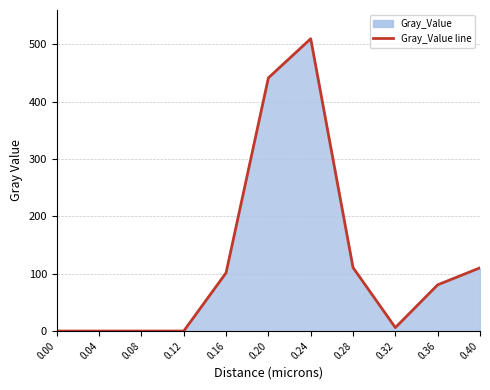

At which label does the data first exceed 80?

0.16